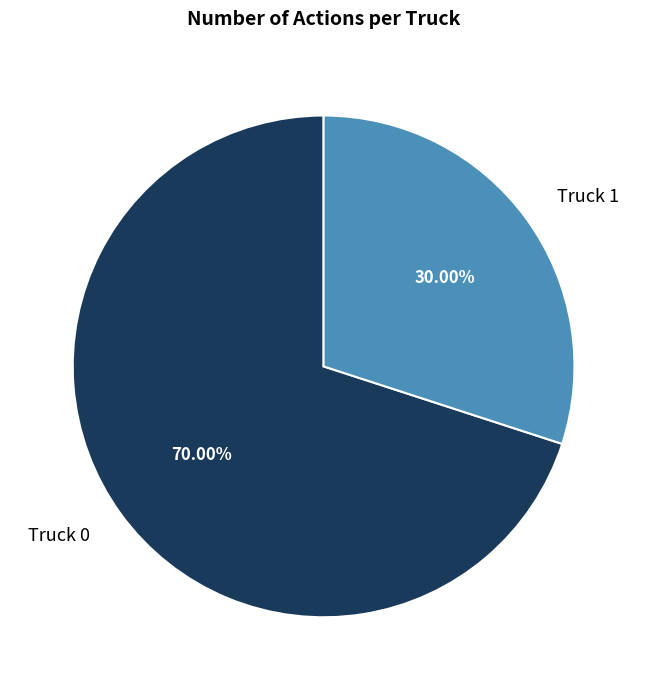

Which slice is the smallest?

Truck 1